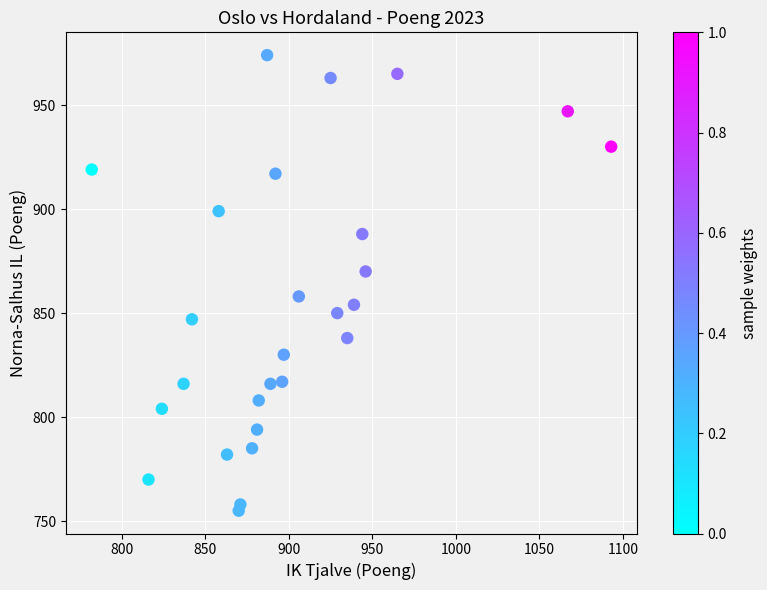

What is the range of X values (max minus min)?

311